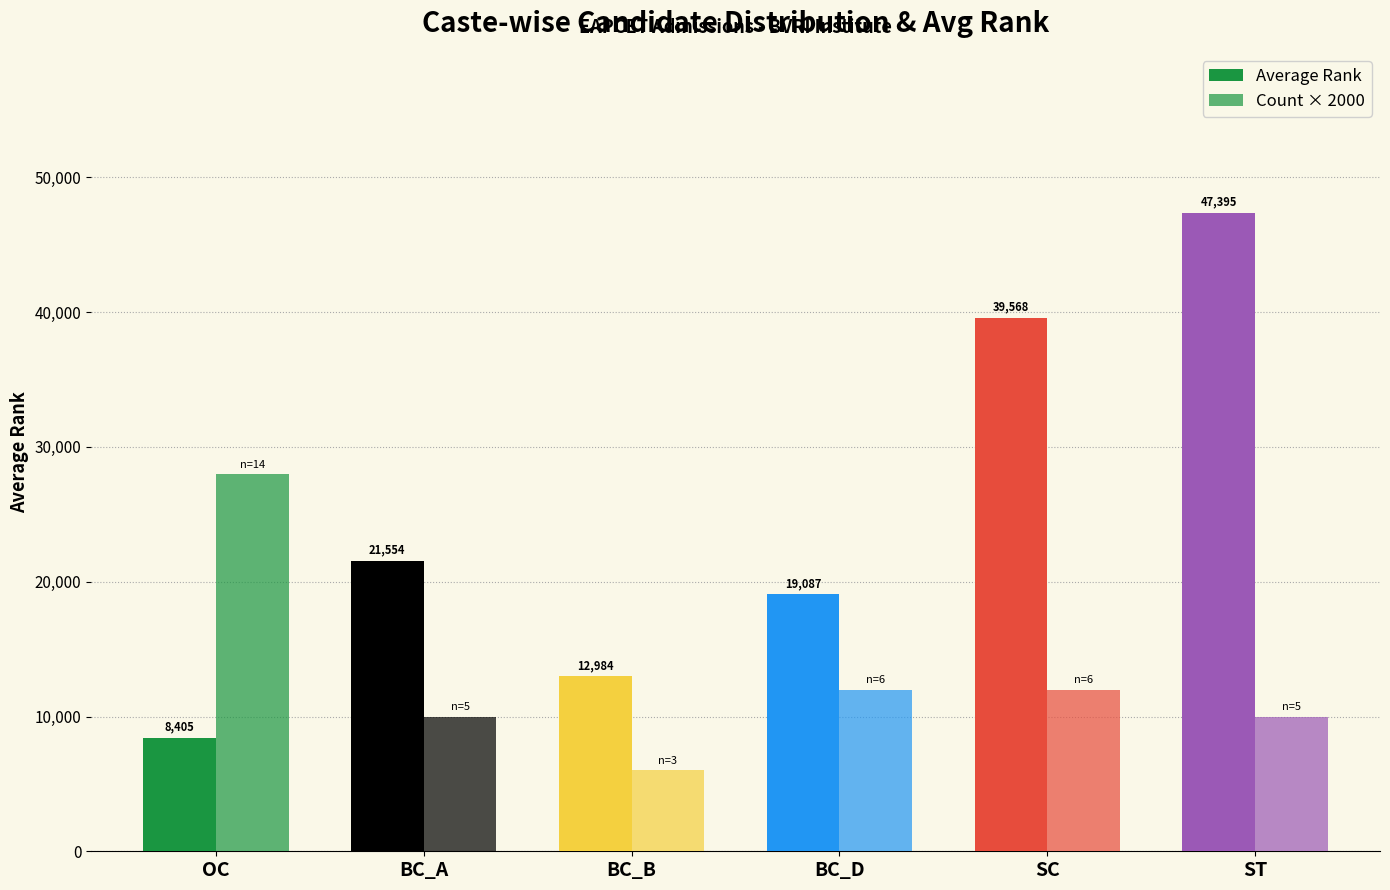

What is the difference between the highest and lowest values at SC?

27568